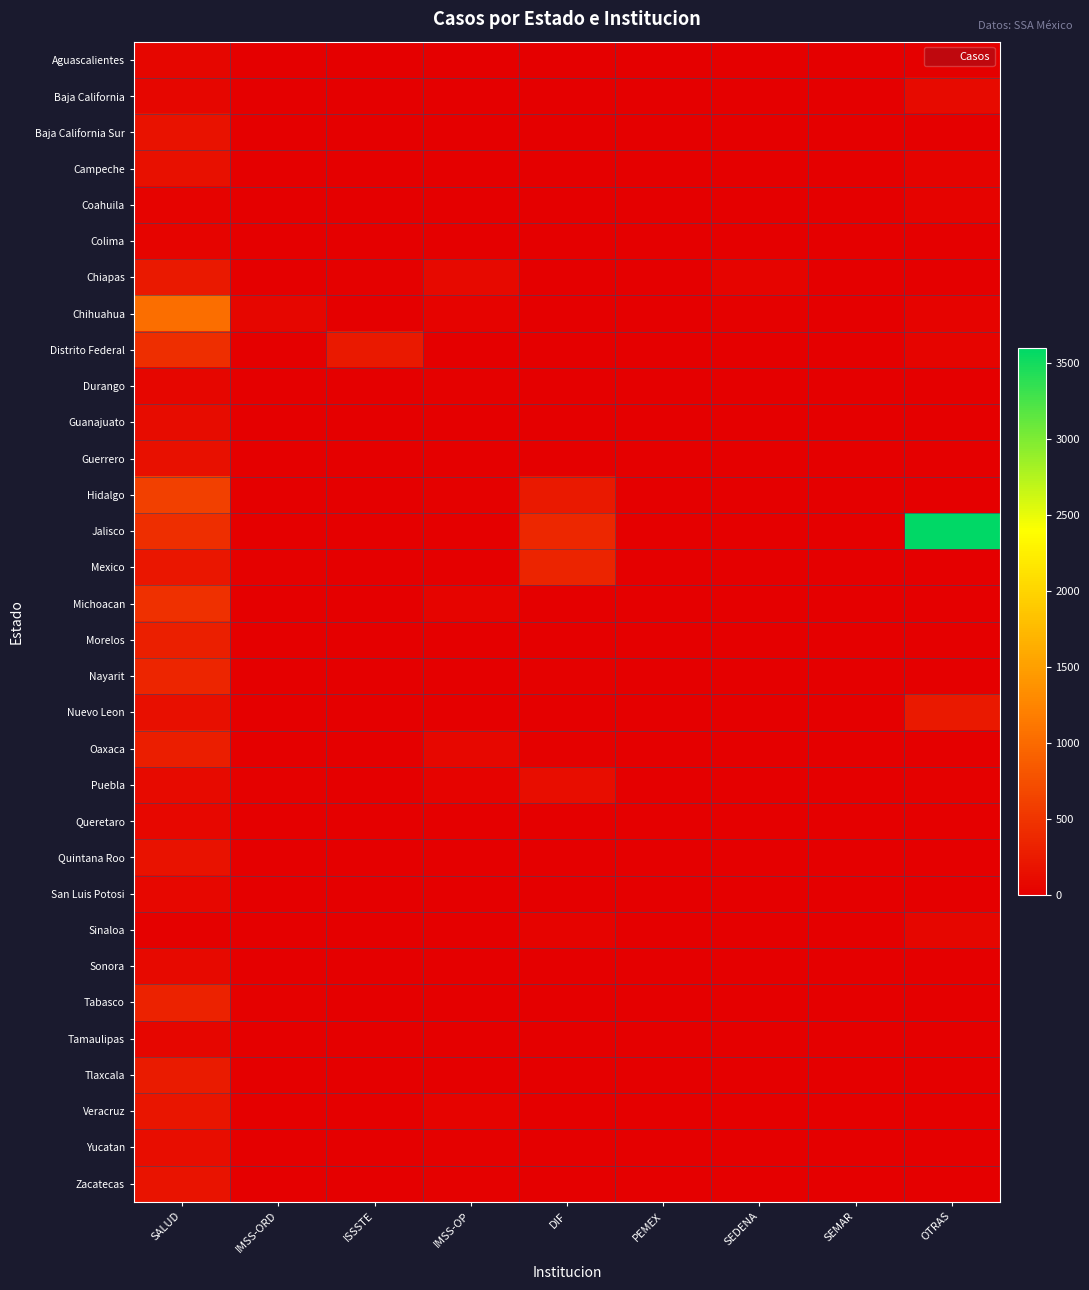

What is the spread (max minus min) of values at DIF?

379